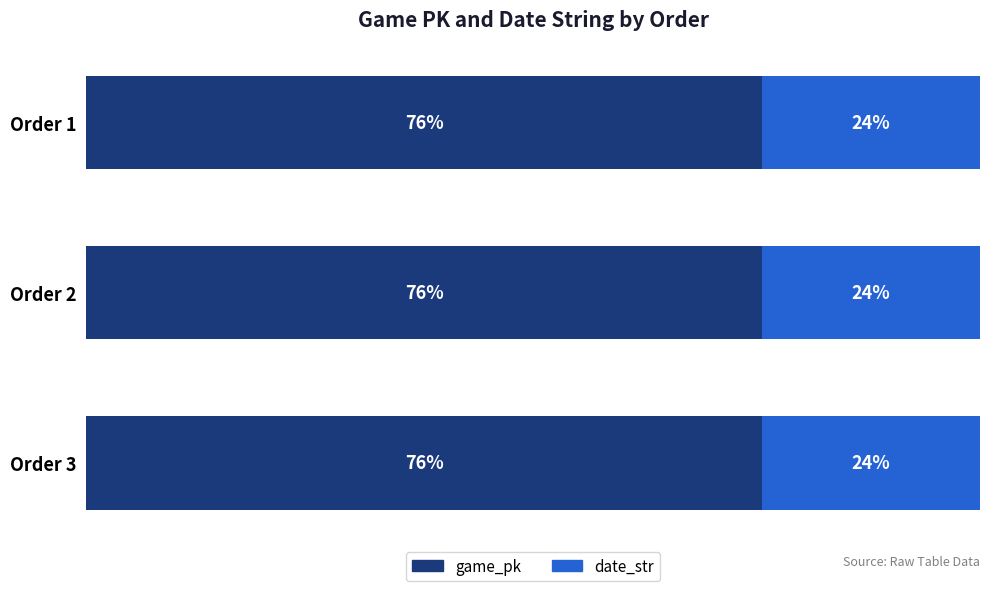

What is the sum of all date_str values?

73.2